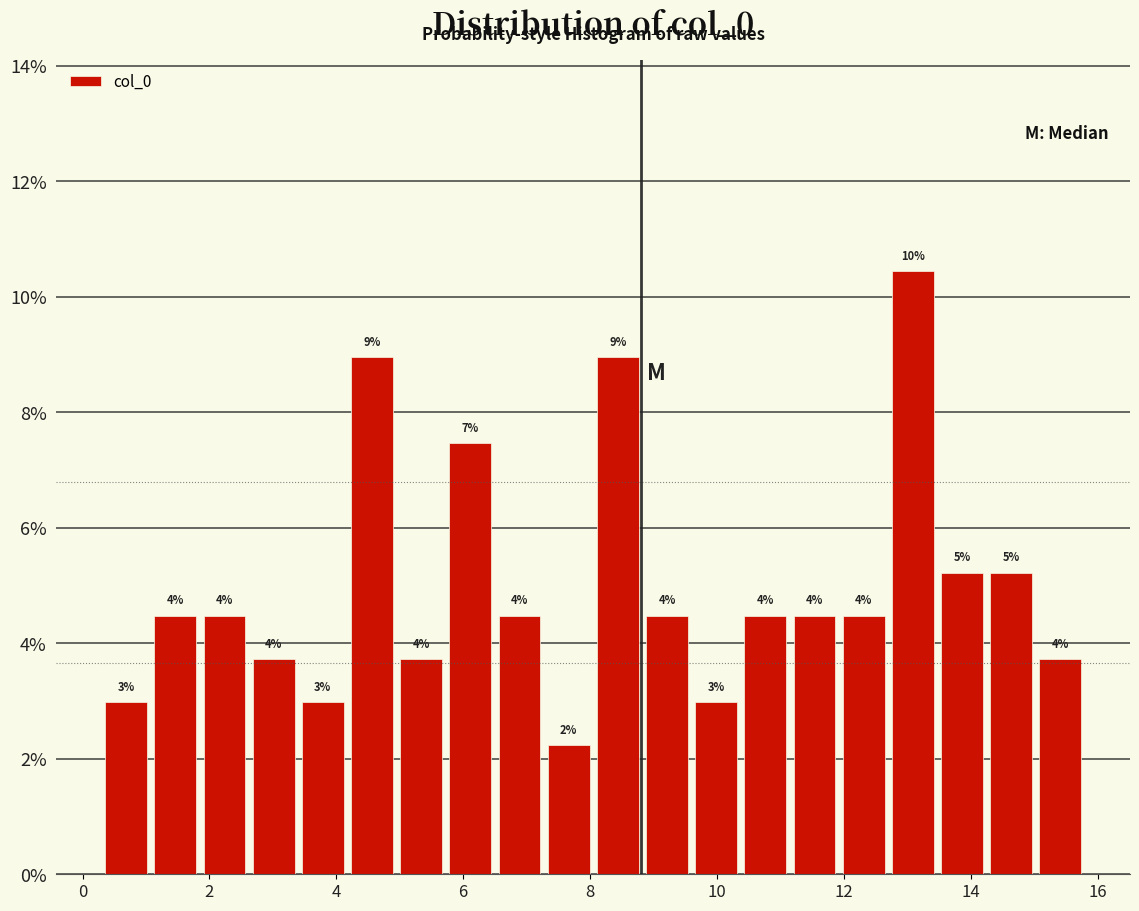

Read against the x-axis, roughly where is the centre of the tallest bar?

13.0